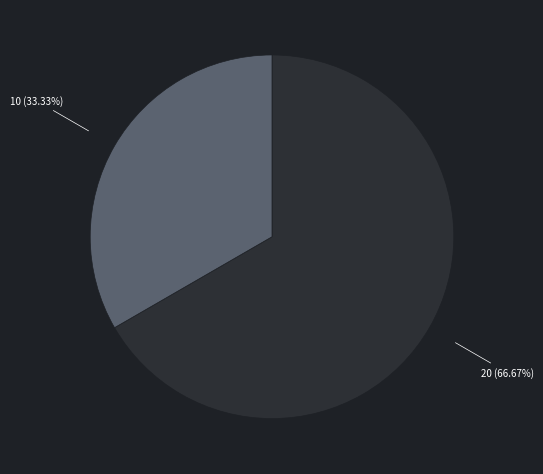

Is there a majority slice in this chart?

Yes